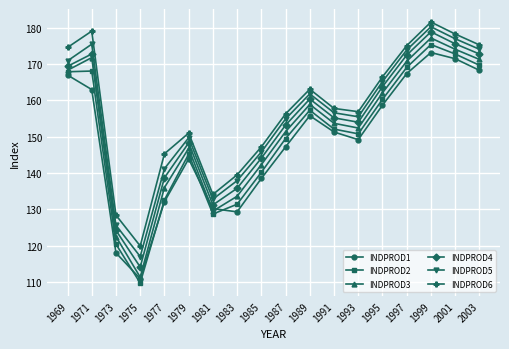

What is the approximate value of INDPROD3 at 1973?

122.5